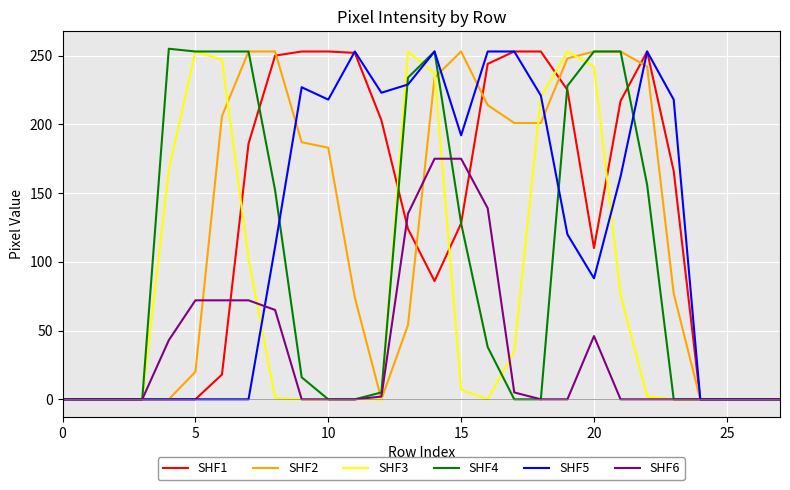

What is the maximum value shown in the chart?

255